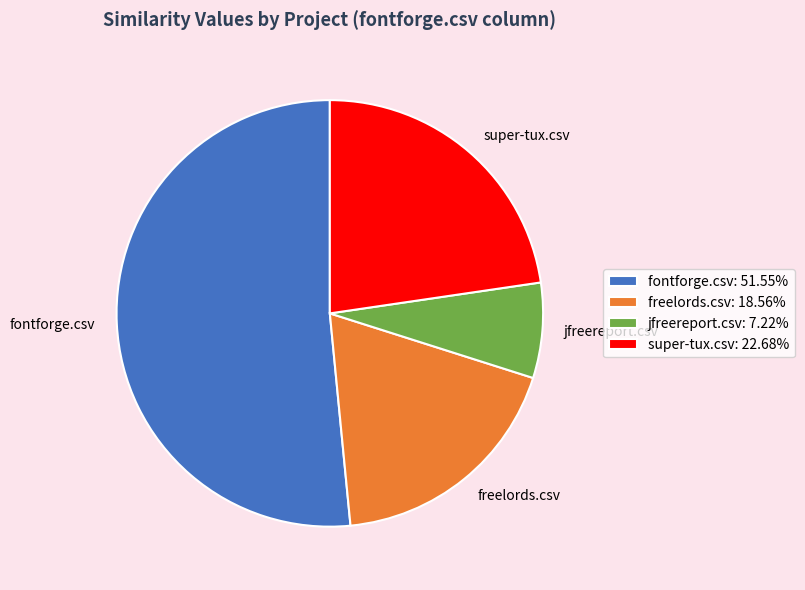

Rank the categories by value from lowest to highest.

jfreereport.csv, freelords.csv, super-tux.csv, fontforge.csv